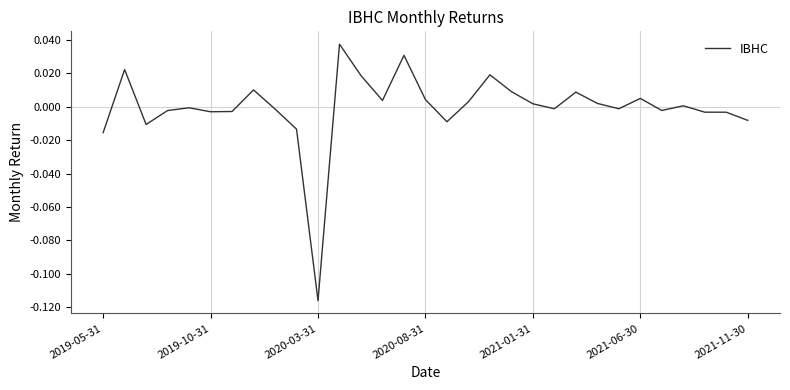

Which label corresponds to the smallest value in the chart?

2020-03-31